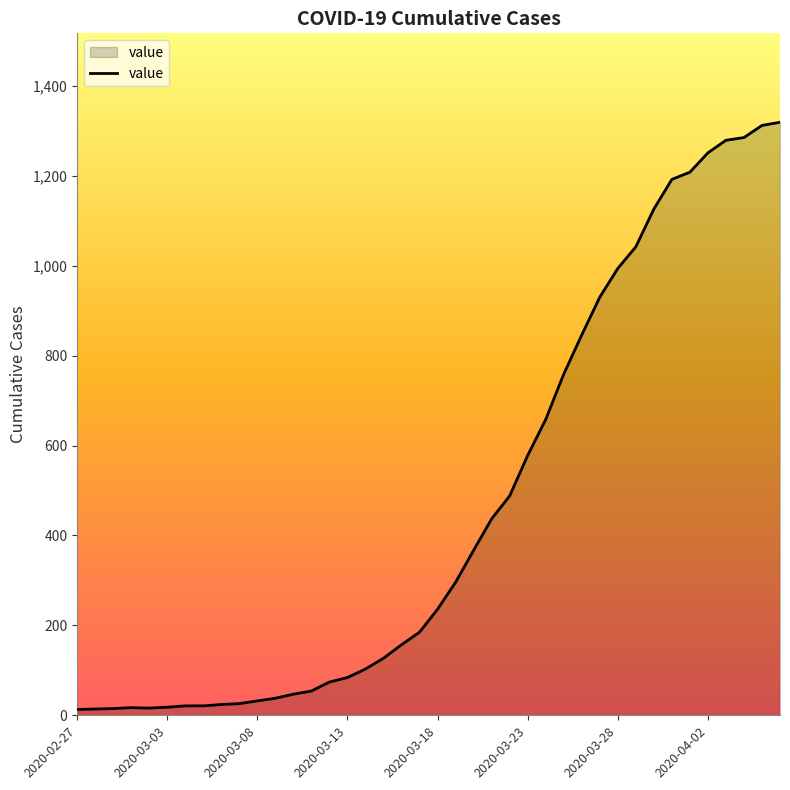

What is the difference between the second highest and second lowest values?

1298